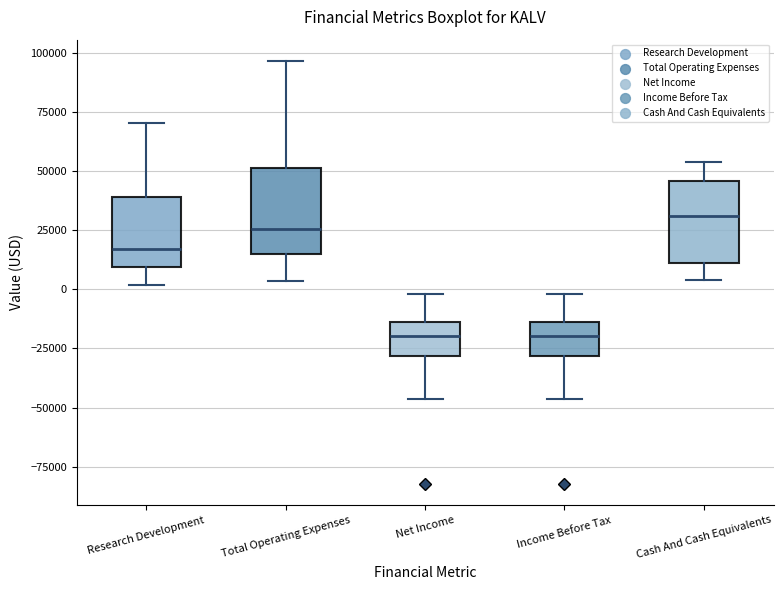

Reading left to right, transcribe this box plot: for each box, give where its median line is, the range the box spans, and where its two whiskers end, as read against the y-axis. The values are not printed on the chart, so give them approximately, as read against the axis.

Research Development: median 15000, box 10000 to 40000, whiskers 0 to 70000
Total Operating Expenses: median 25000, box 15000 to 50000, whiskers 5000 to 95000
Net Income: median -20000, box -30000 to -15000, whiskers -45000 to 0
Income Before Tax: median -20000, box -30000 to -15000, whiskers -45000 to 0
Cash And Cash Equivalents: median 30000, box 10000 to 45000, whiskers 5000 to 55000